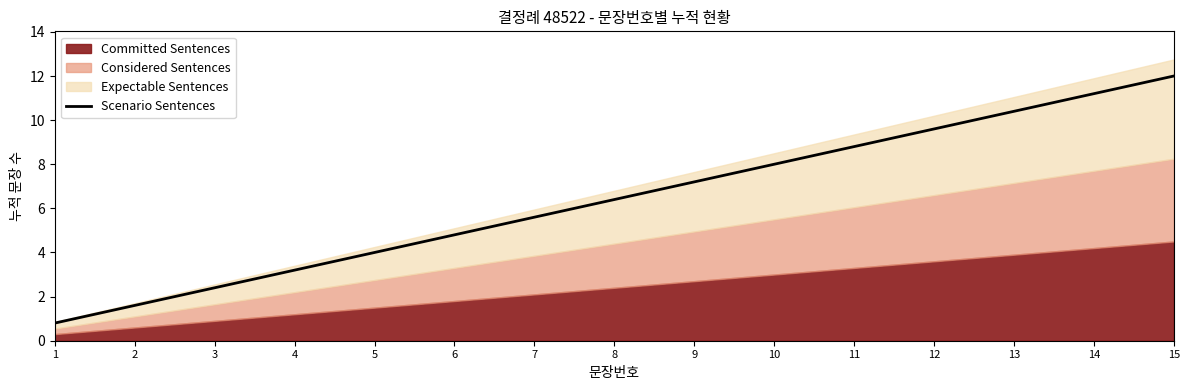

Reading left to right, transcribe all the data shown in this chart.

1=0.8	2=1.6	3=2.4	4=3.2	5=4.0	6=4.8	7=5.6	8=6.4	9=7.2	10=8.0	11=8.8	12=9.6	13=10.4	14=11.2	15=12.0